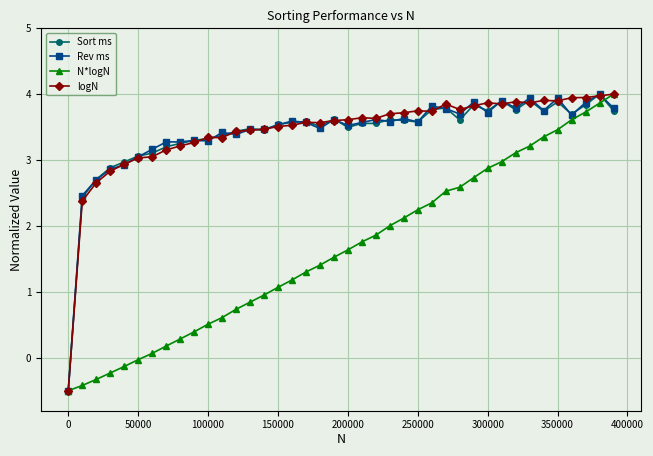

What is the maximum value shown in the chart?

4.0